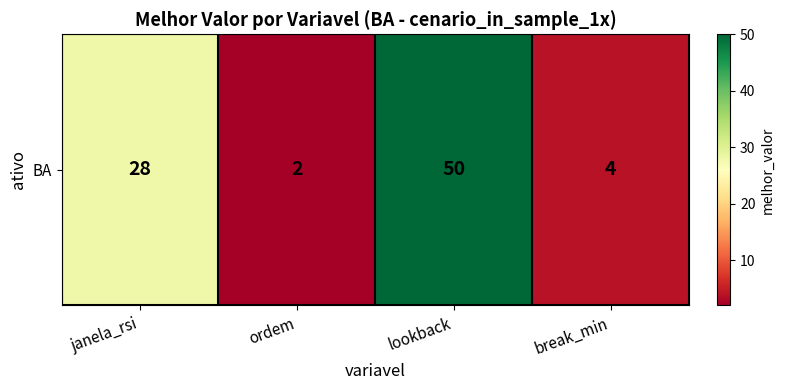

Where is the data nearest to the value 26?

janela_rsi